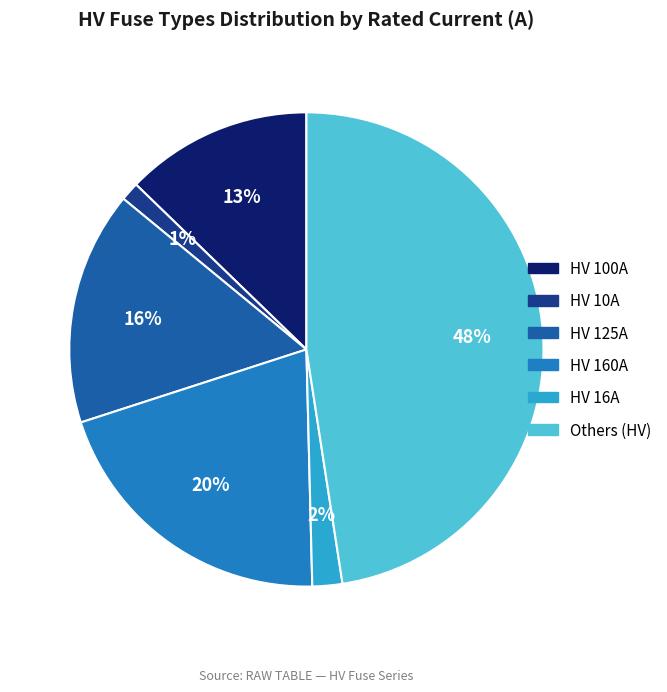

Rank the categories by value from highest to lowest.

Others (HV), HV 160A, HV 125A, HV 100A, HV 16A, HV 10A